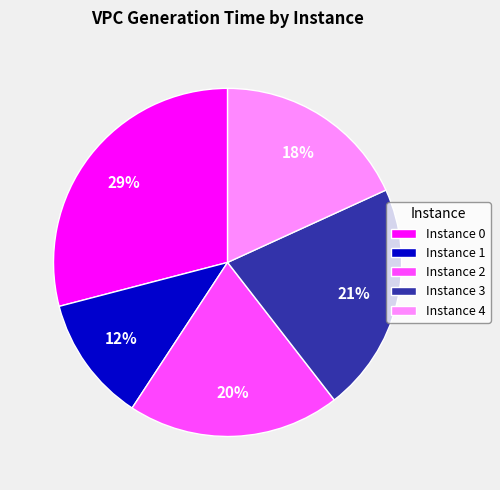

To the nearest percent, what is the average slice percentage?

20%